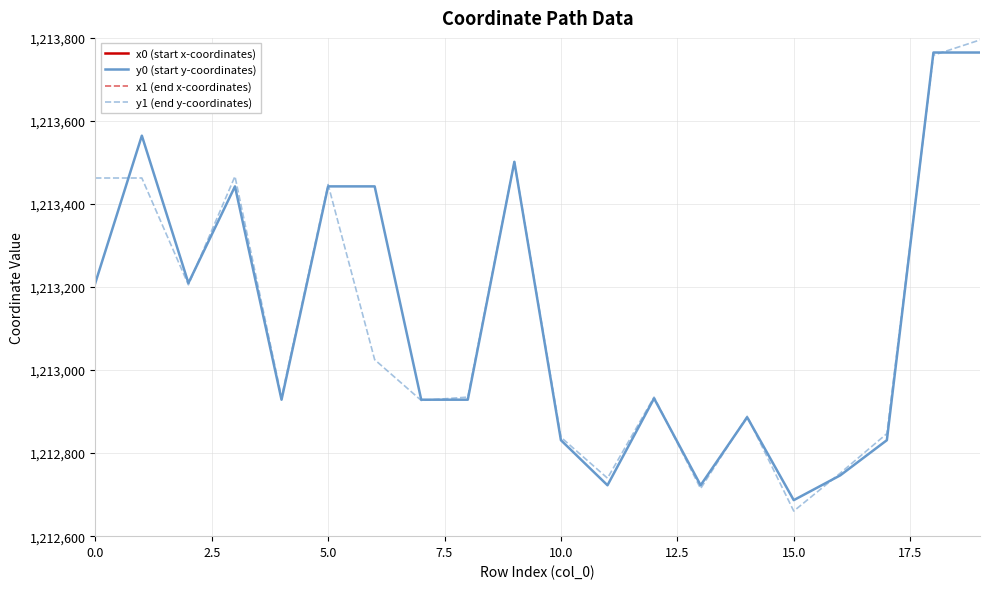

Which series has the largest total across all categories?

x1 (end x-coordinates)